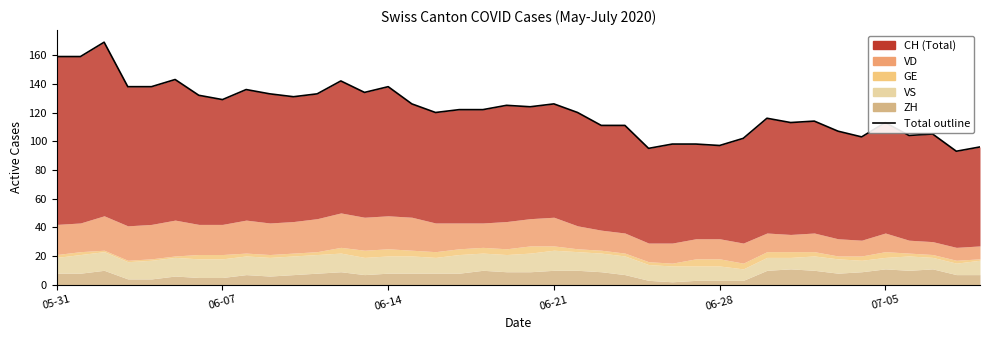

What is the label of the 28th point from the right?

12